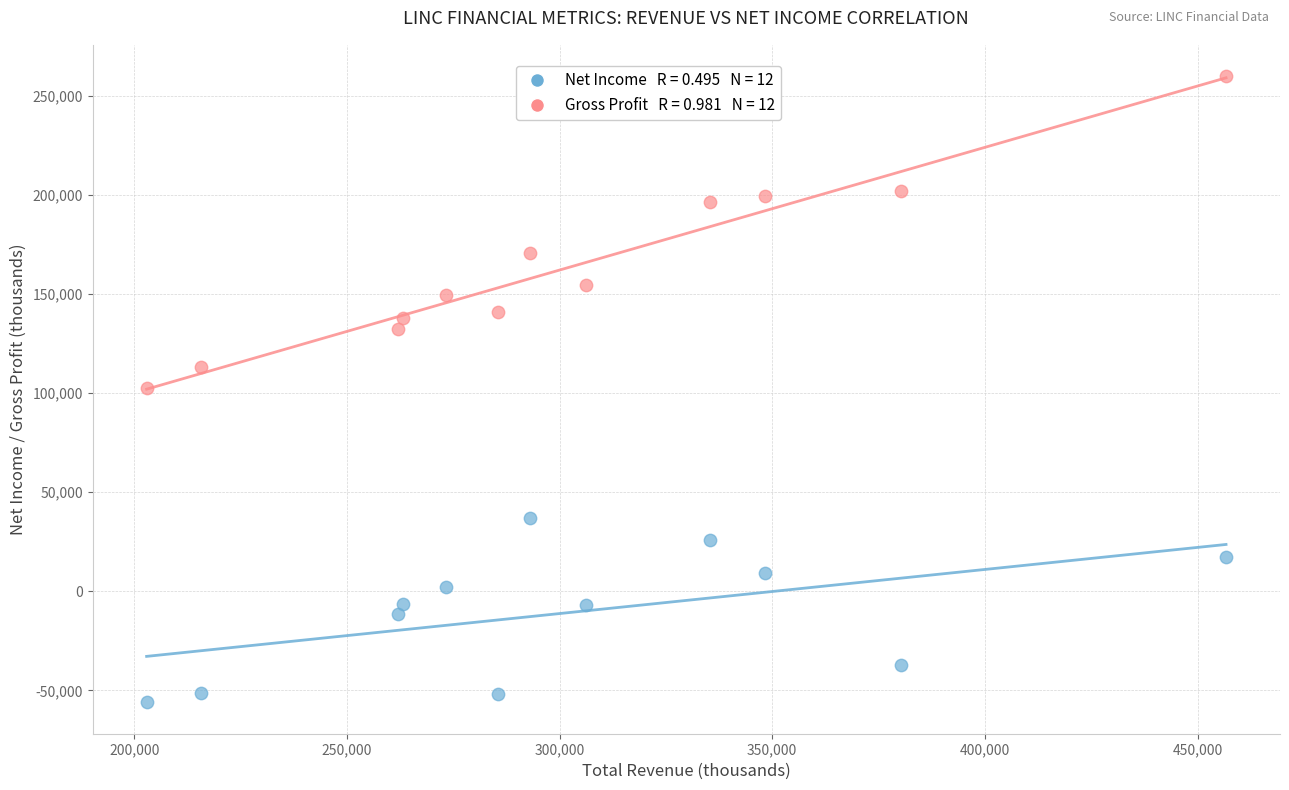

Across all data points, what is the range of X values (max minus min)?

253800